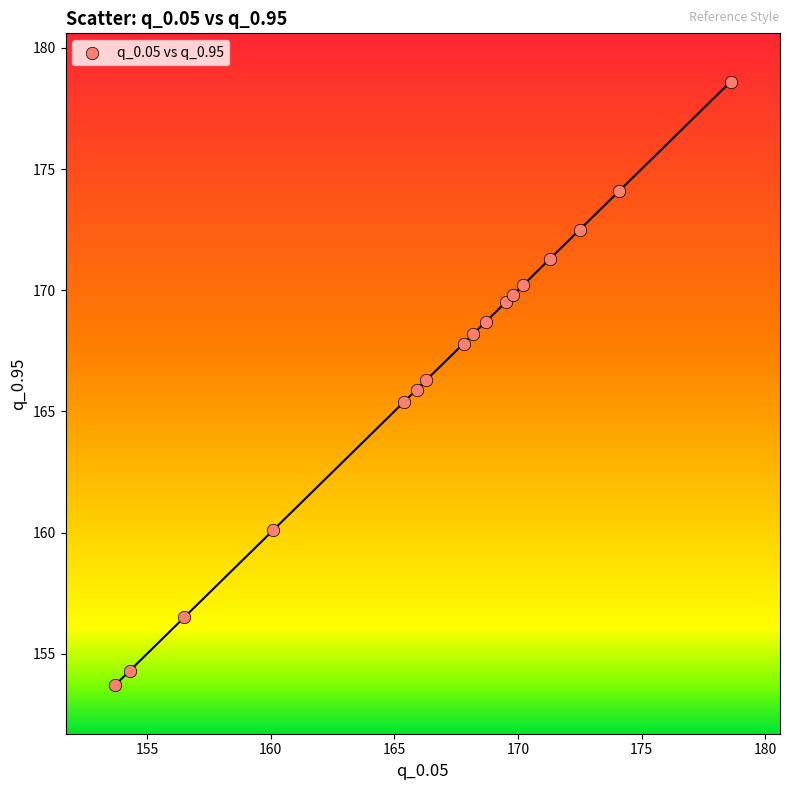

What is the range of X values (max minus min)?

24.9